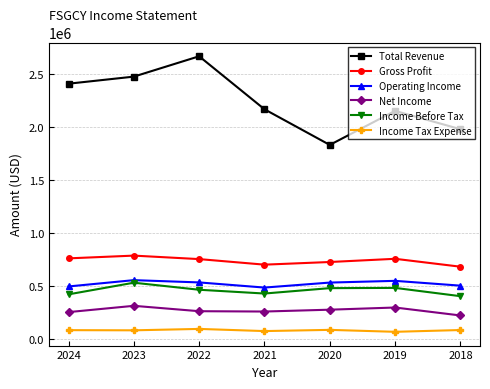

At which category does Total Revenue reach its first local valley?

2020